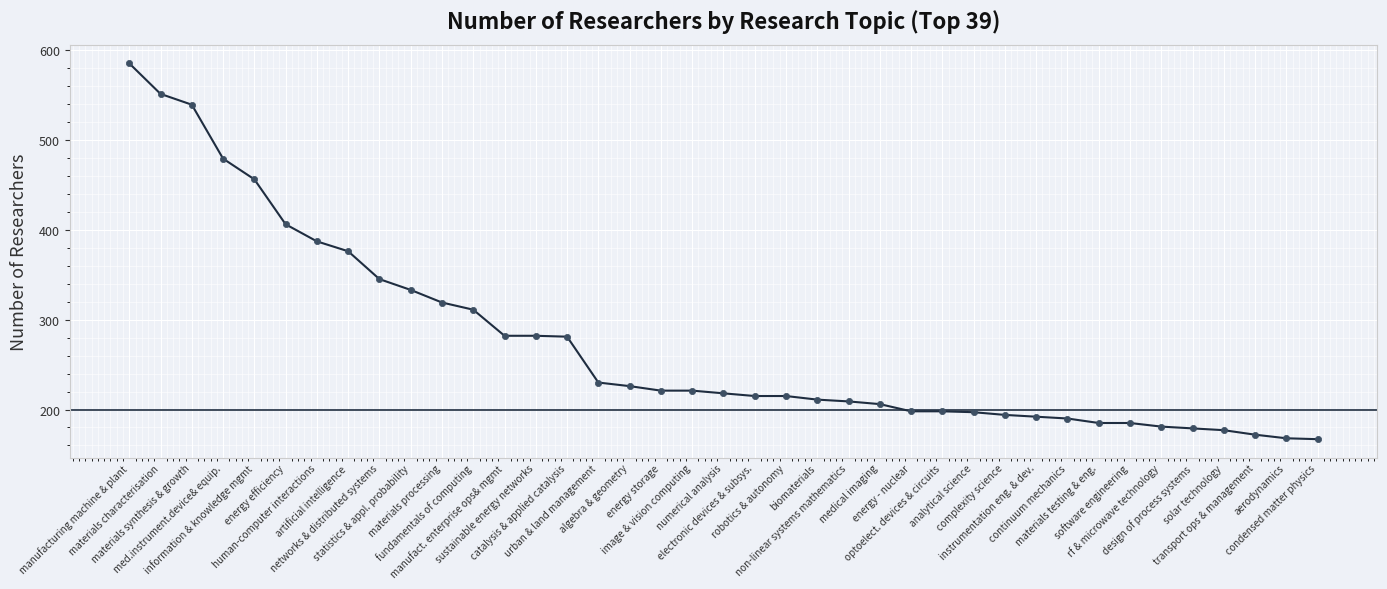

What is the label of the 37th point from the right?

materials synthesis & growth